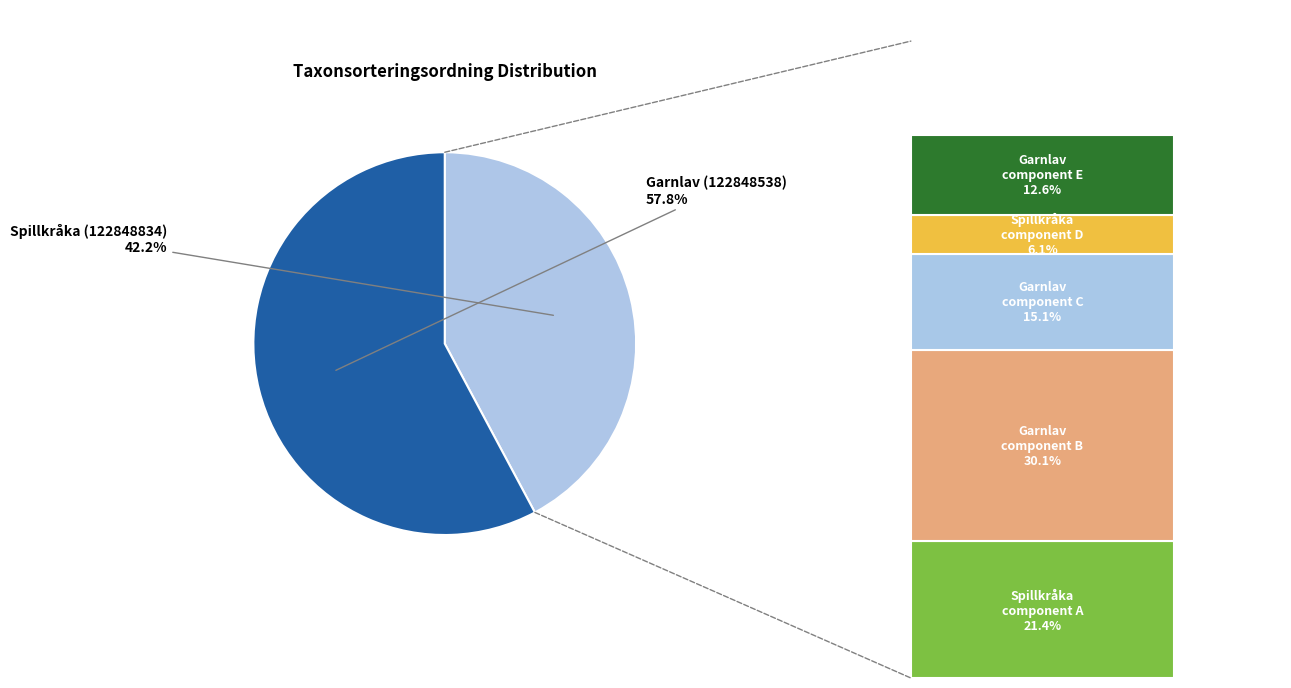

To the nearest percent, what is the combined percentage of Spillkråka (122848834) and Garnlav (122848538)?

100%